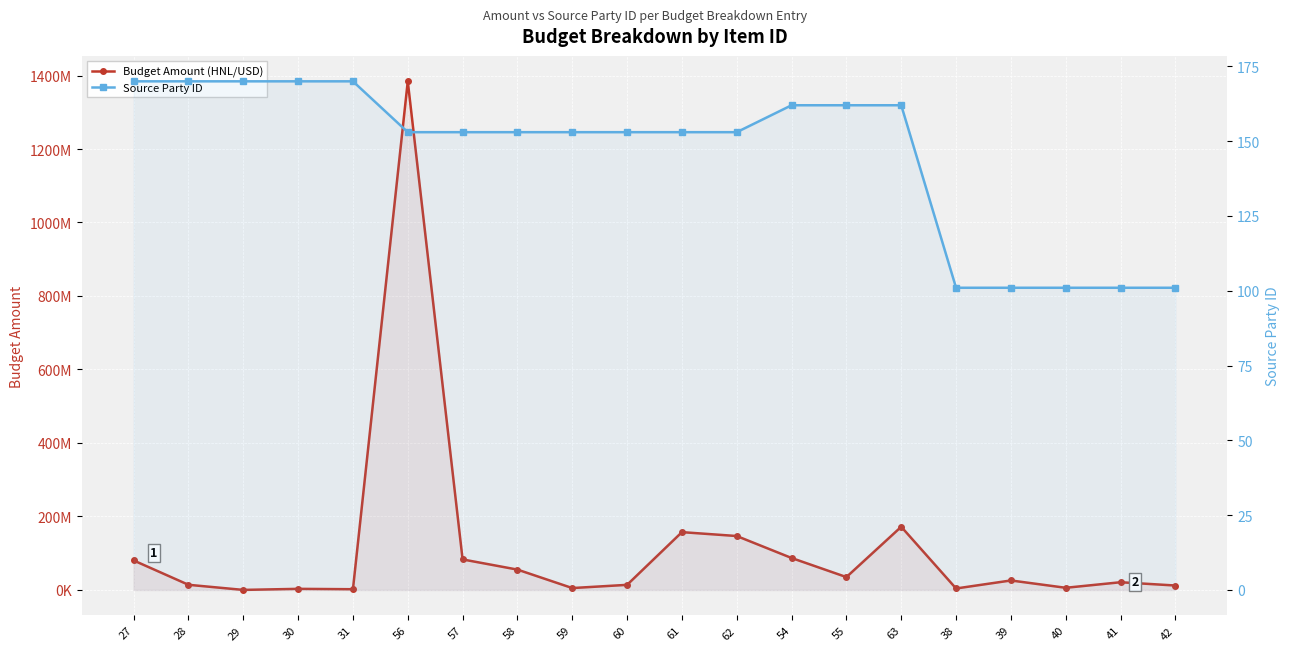

What is the average value of the Budget Amount (HNL/USD) series?

115362820